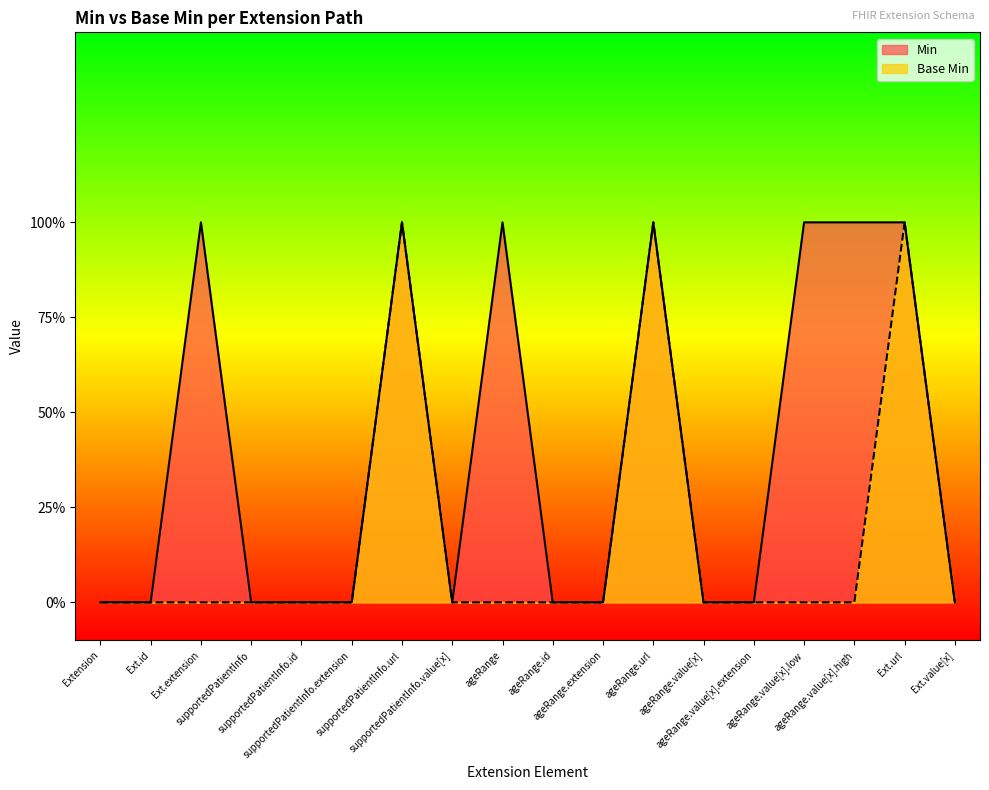

What is the difference between the second highest and minimum values in the Base Min series?

1